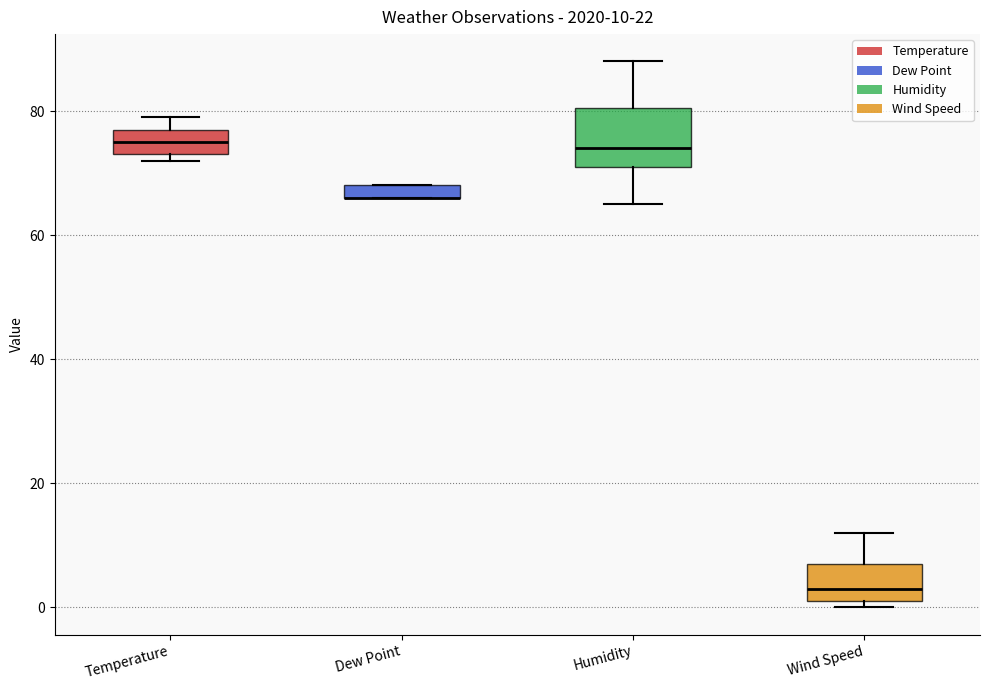

Which box is the tallest, from its lower edge to its upper edge?

Humidity